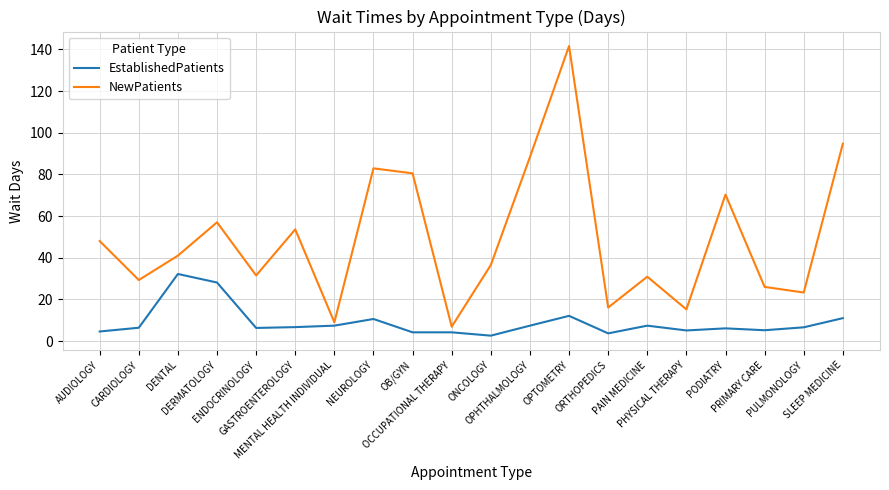

True or false: NewPatients and EstablishedPatients cross at least once.

False